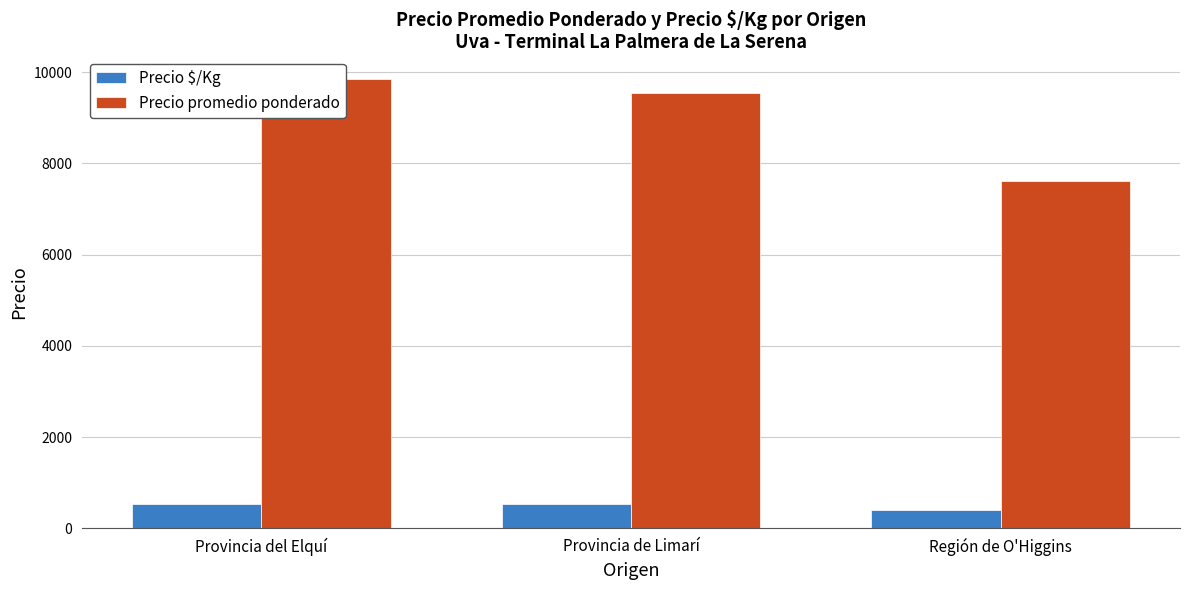

Rank the series by their maximum value, from lowest to highest.

Precio $/Kg, Precio promedio ponderado